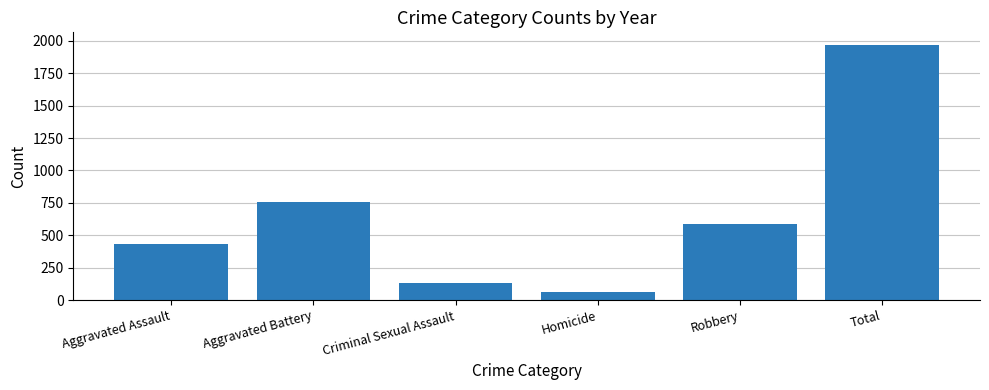

How many data points are less than 589?

3